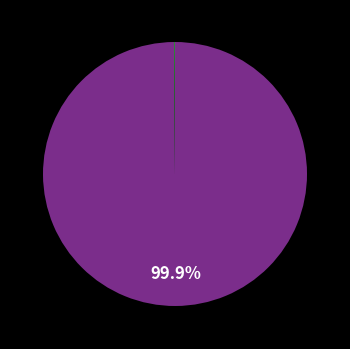

Is there a majority slice in this chart?

Yes